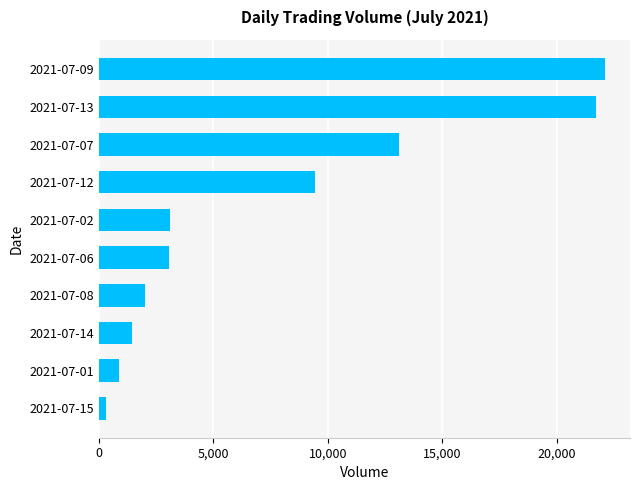

At which category does the chart reach its peak across all series?

2021-07-09